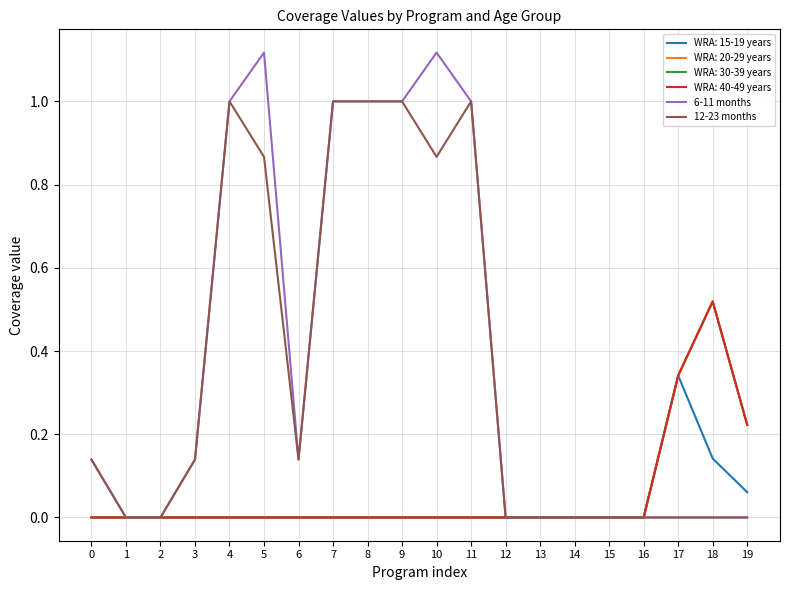

At which label is 6-11 months closest to 0?

1